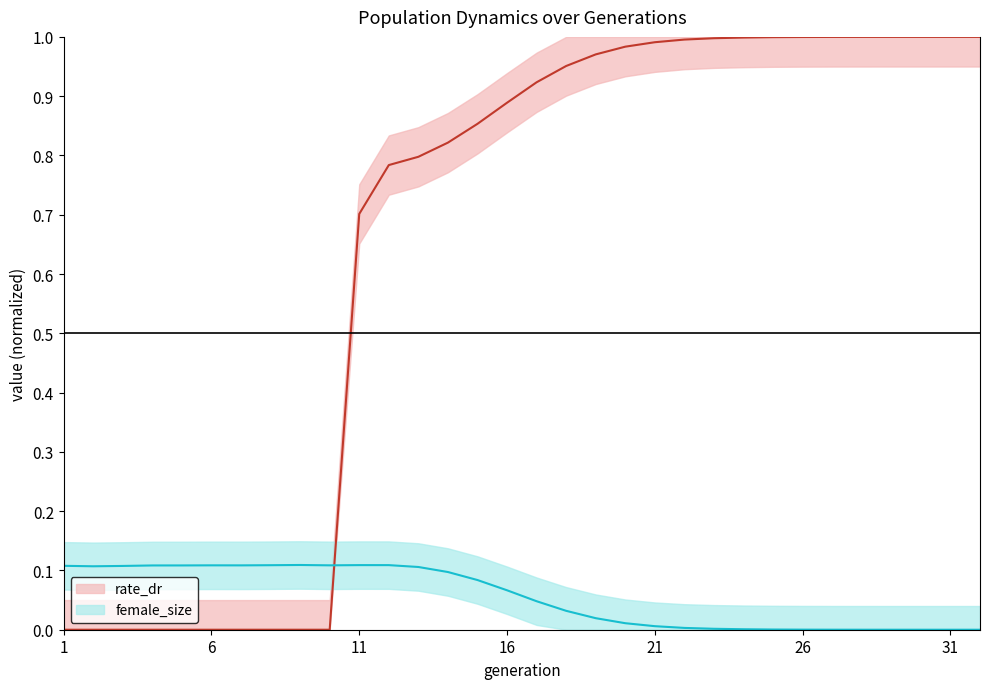

What is the sum of all rate_dr values?

20.7